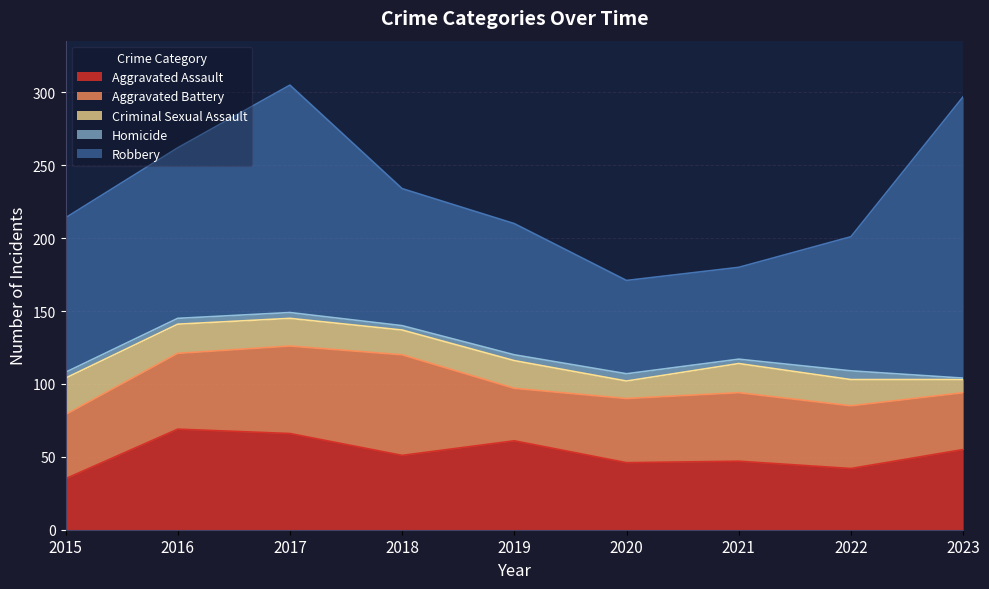

How many values in the Aggravated Battery series are below 44?

3